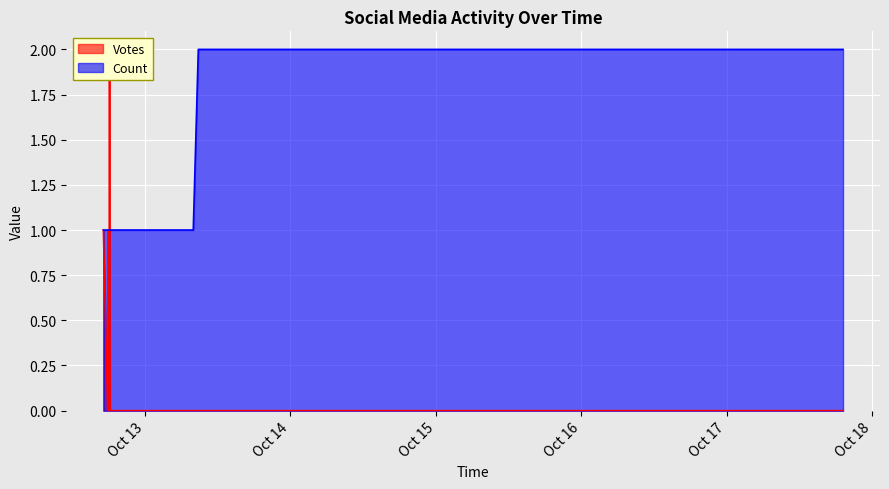

List the series in order of their peak value, highest first.

Votes, Count